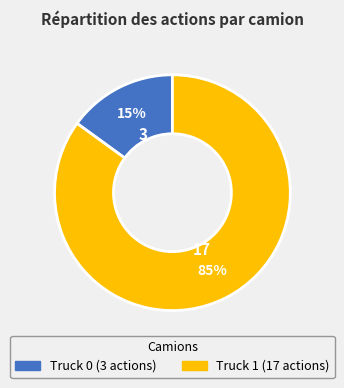

What percentage is the Truck 0 slice, to the nearest percent?

15%